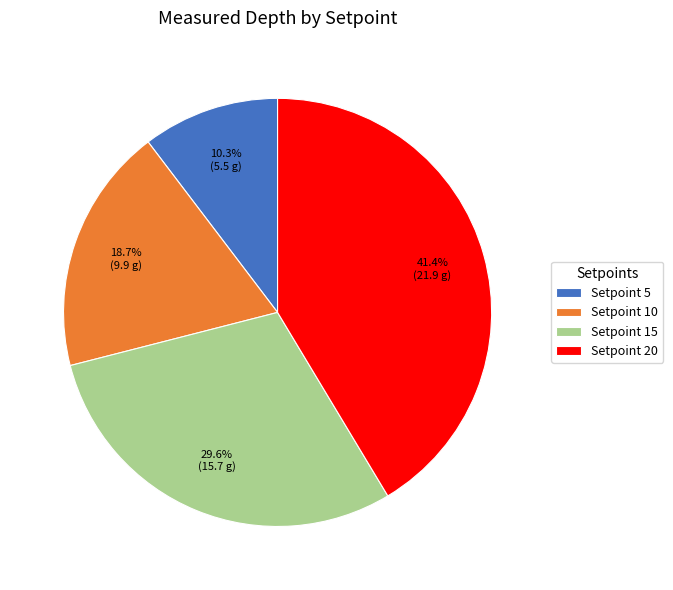

What is the smallest slice in the pie chart?

Setpoint 5